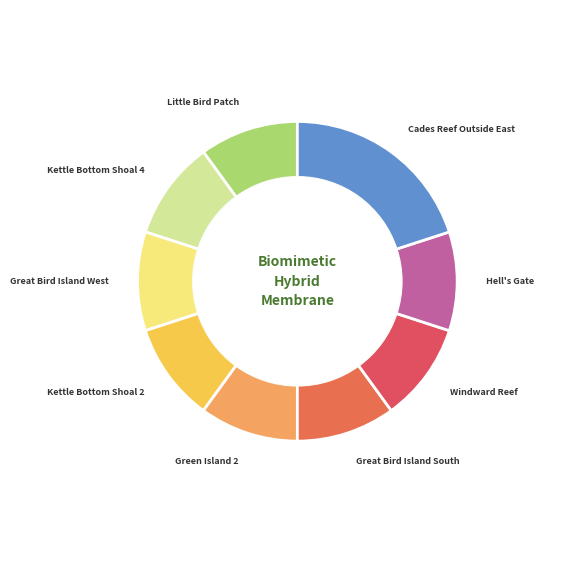

What is the ratio of the value at Great Bird Island West to the value at Cades Reef Outside East?

0.5